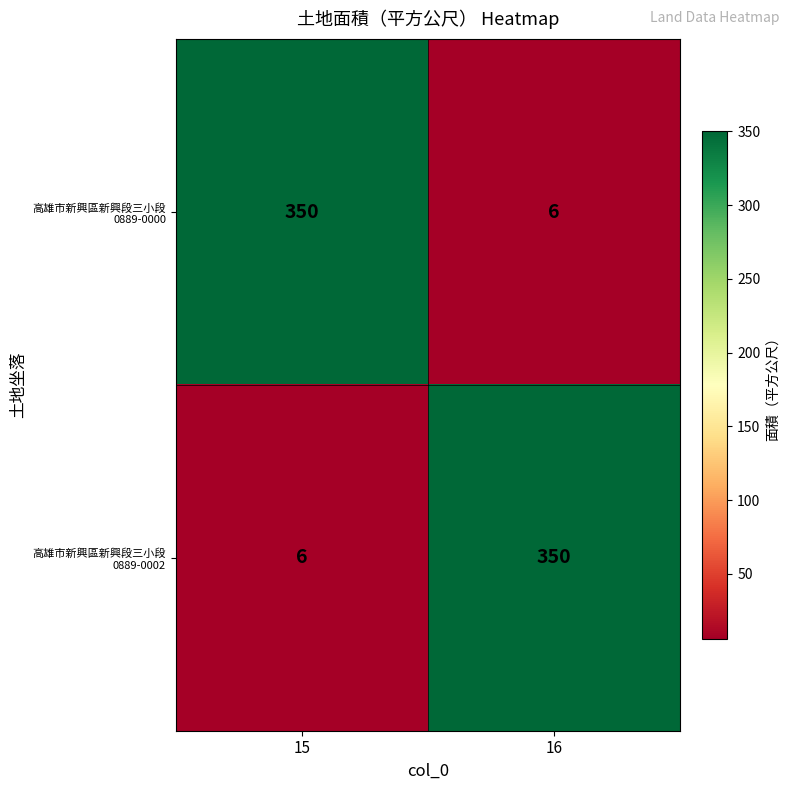

What is the difference between the highest and lowest values at 15?

344